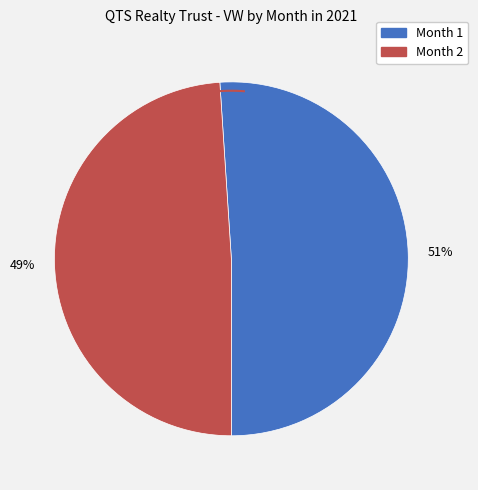

To the nearest percent, what is the combined percentage of 1 and 2?

100%